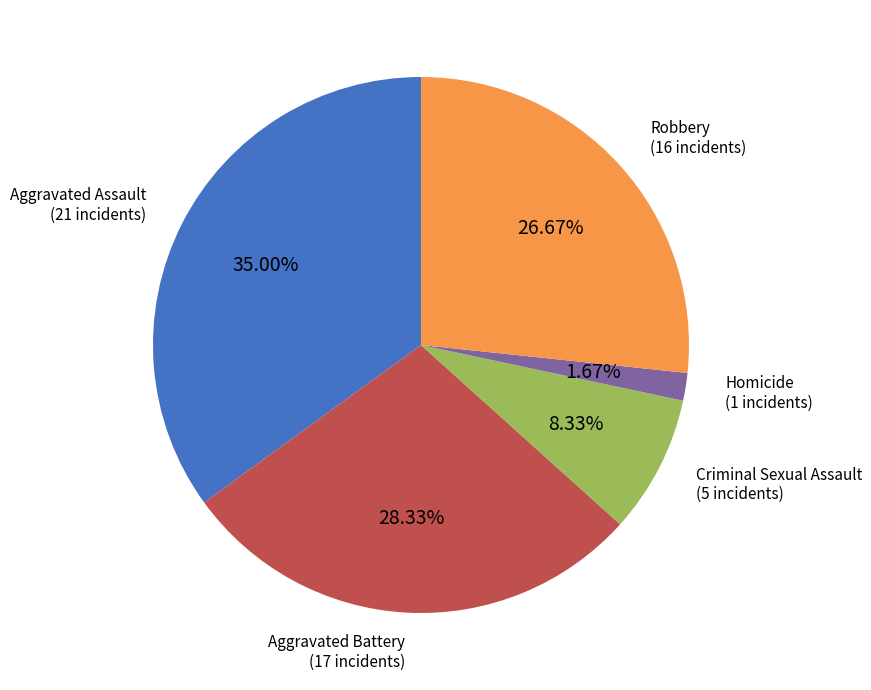

Is there a majority slice in this chart?

No